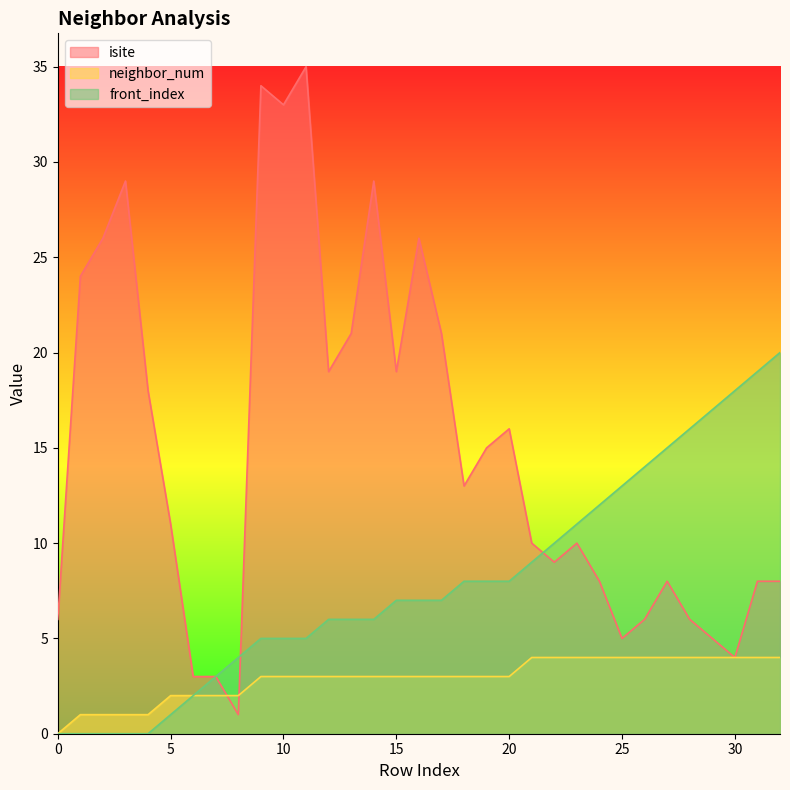

How many interior local peaks does the isite series have?

8